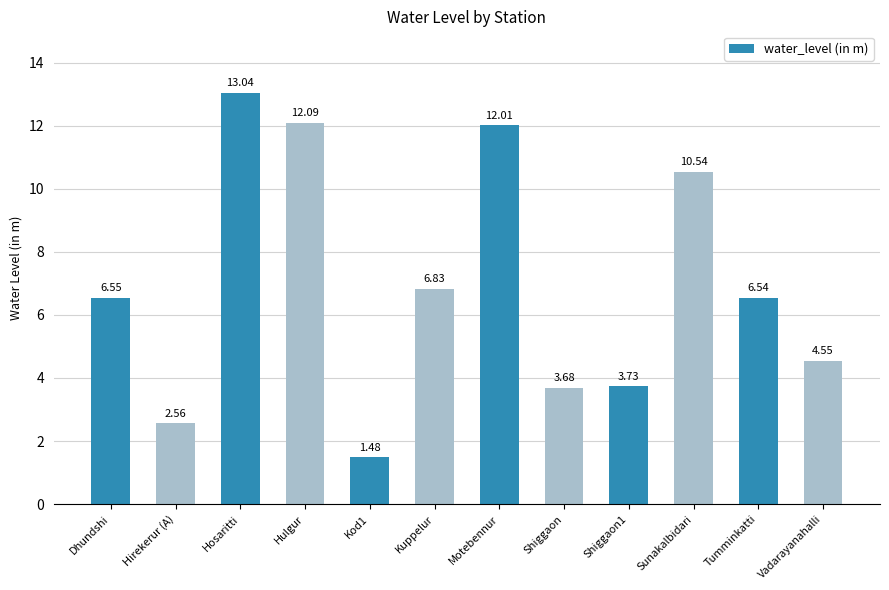

What is the difference between the maximum and minimum values?

11.6